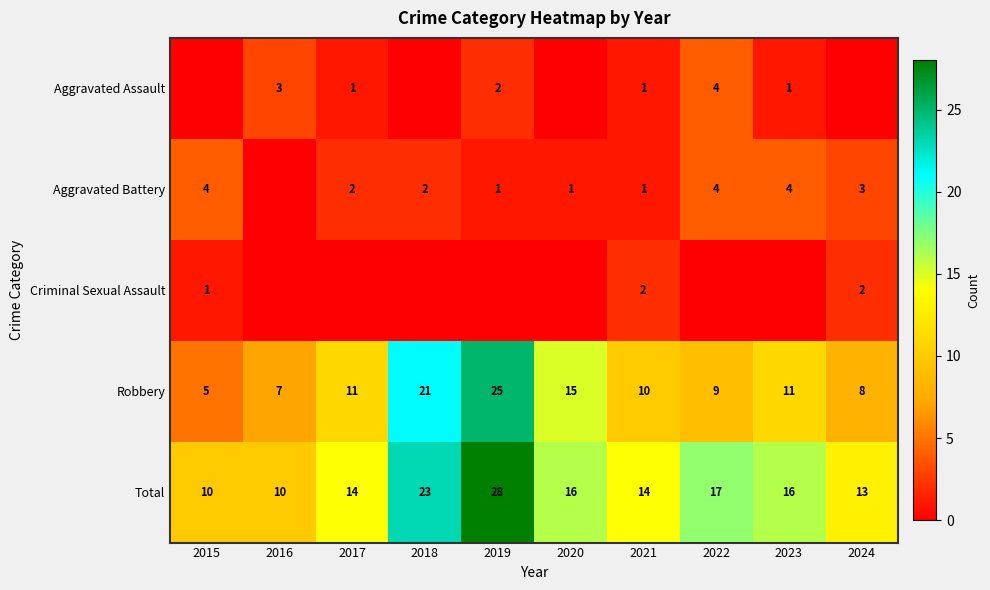

What value does the Robbery series have at 2020?

15